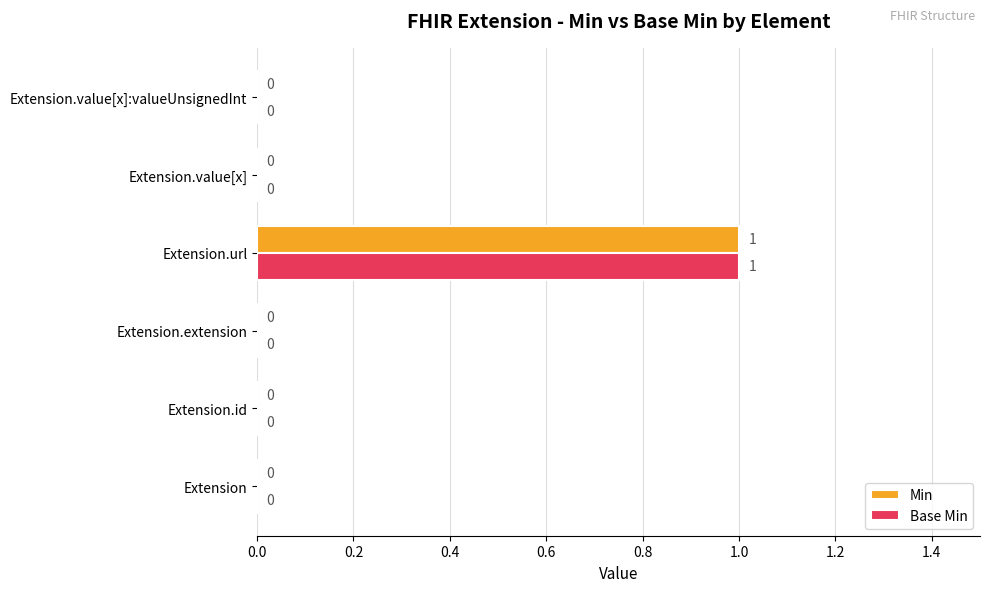

How many data points in Min are above 0?

1